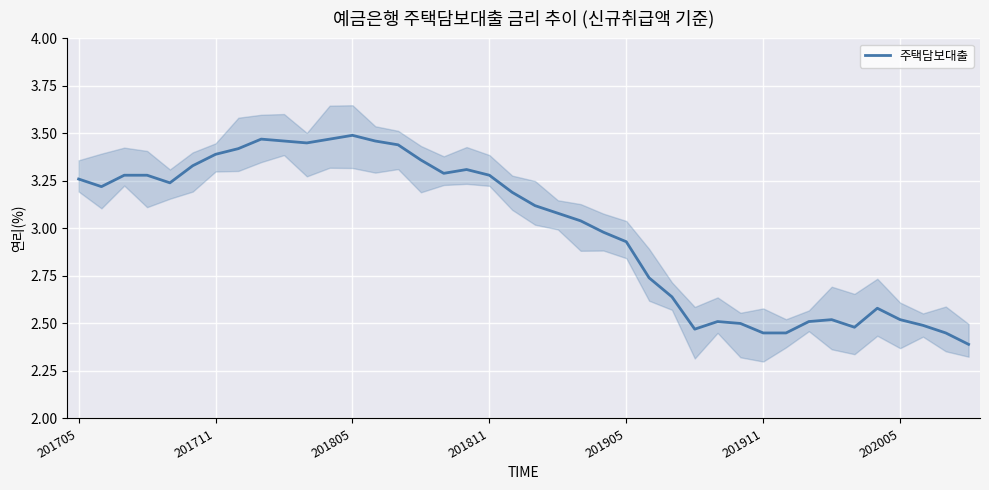

Where is the first local maximum?

8